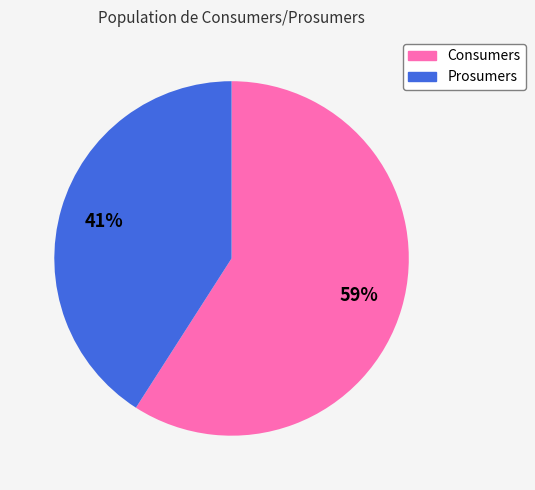

Which category has the biggest portion of the pie?

Consumers